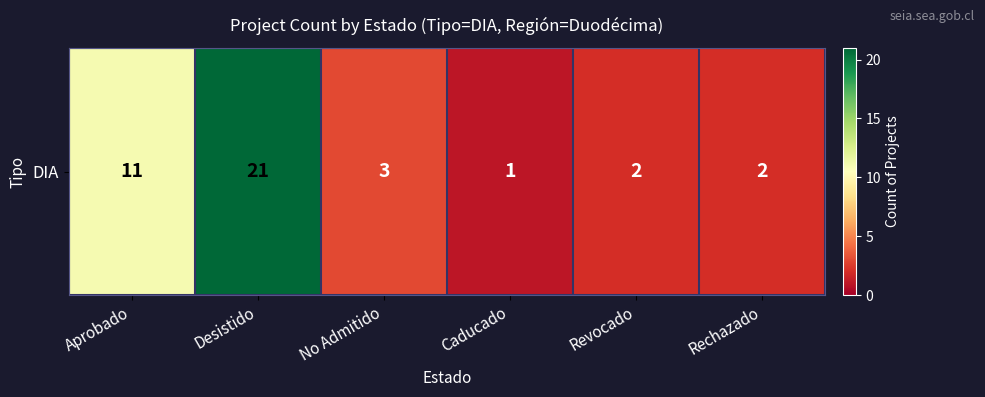

Reading left to right, what are all the values shown in this chart?

Aprobado=11	Desistido=21	No Admitido=3	Caducado=1	Revocado=2	Rechazado=2